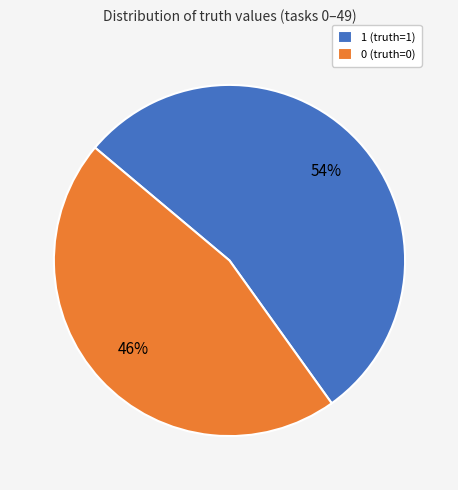

Does 0 (truth=0) account for over 50% of the chart?

No